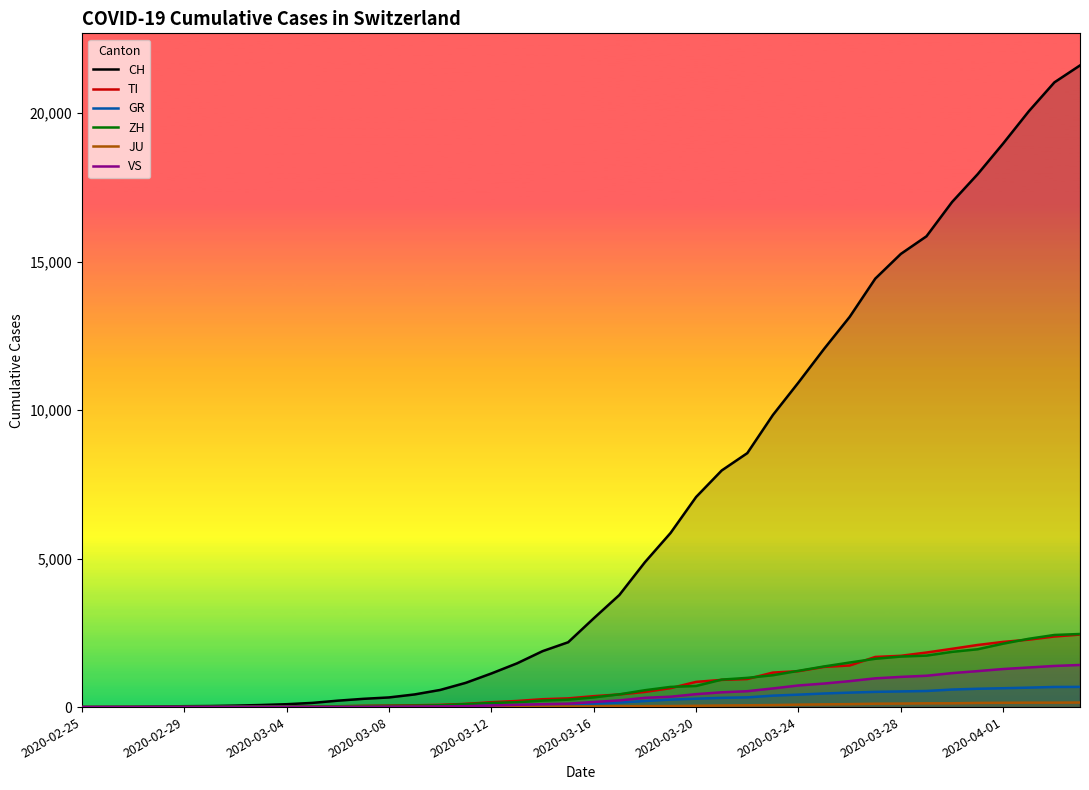

Which series has the largest total across all categories?

CH